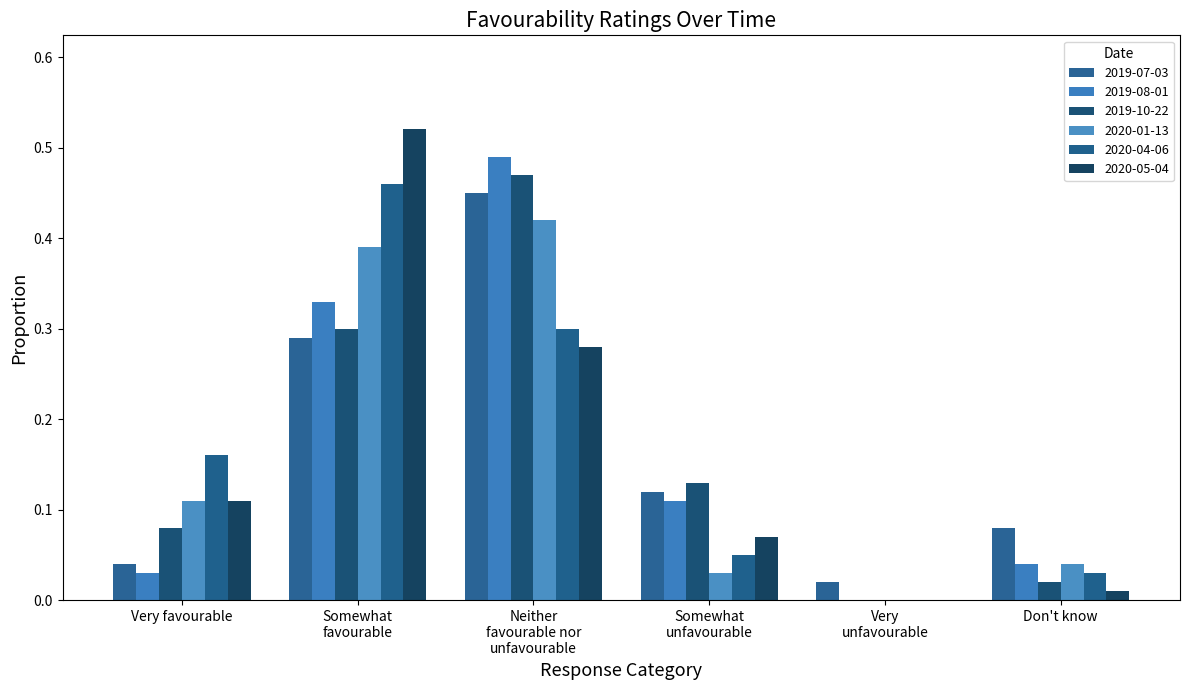

How many groups of bars are there?

6